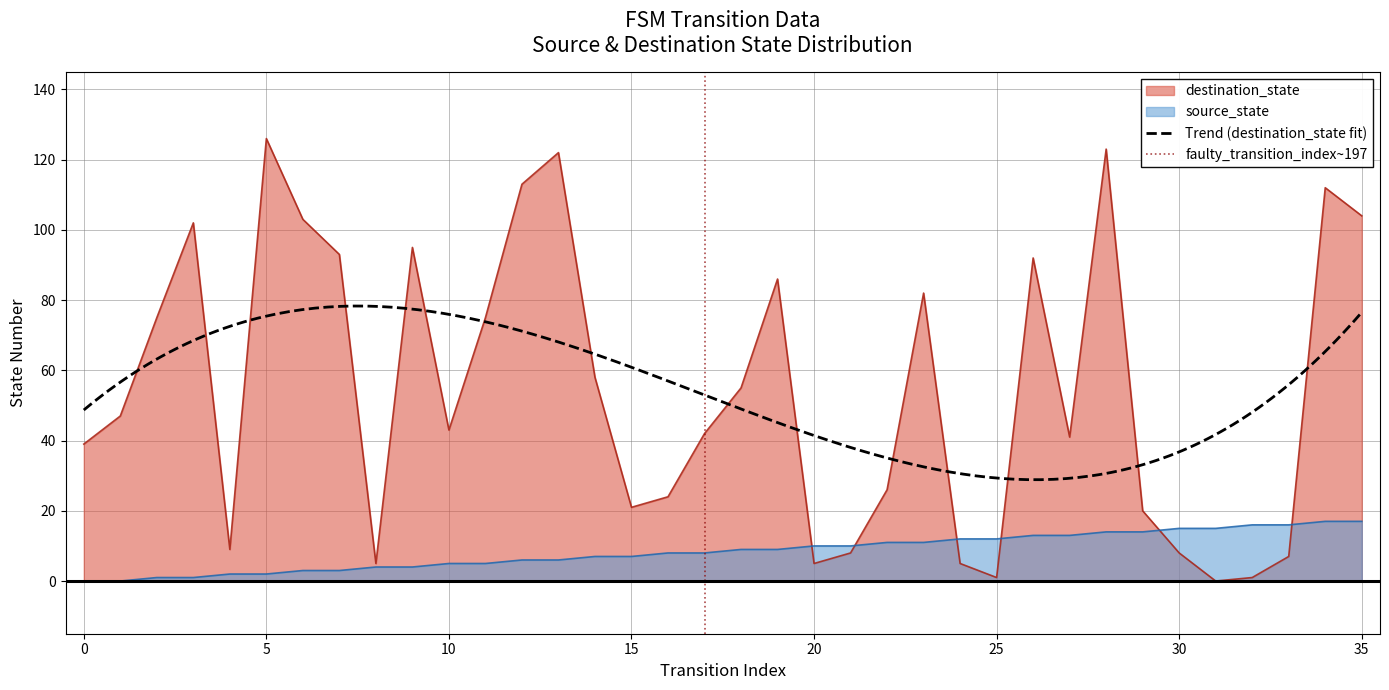

What is the value of the source_state point at the 9th from the left?

4